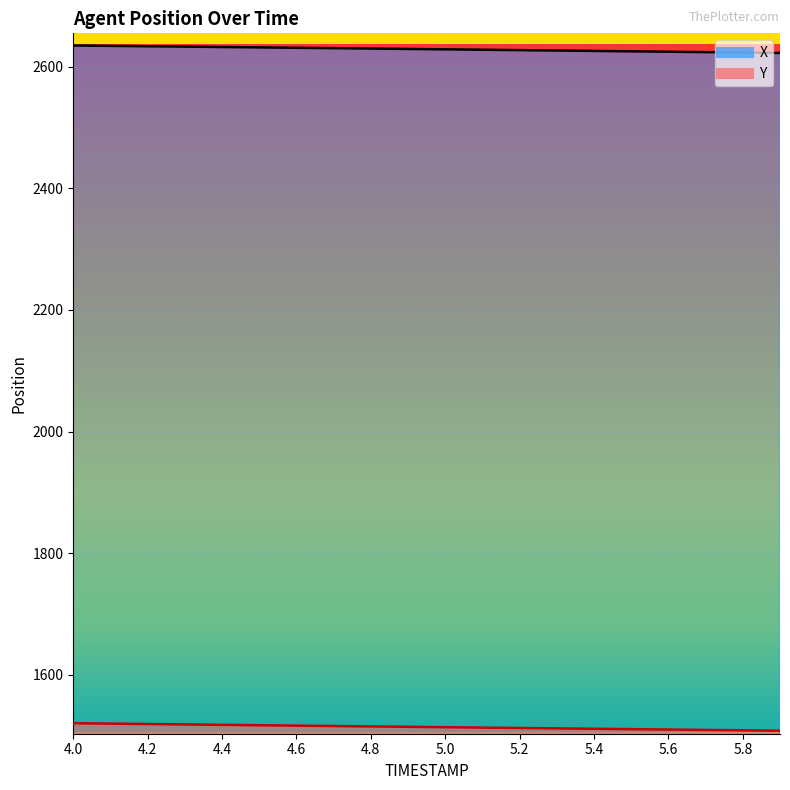

What is the total value across all series at 5.4?

4137.0